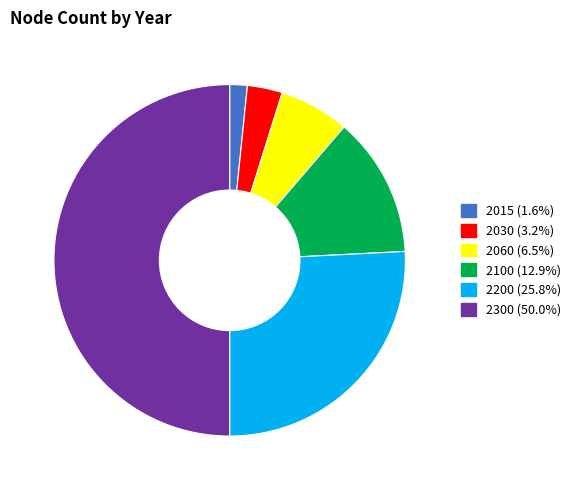

Rank the categories by value from lowest to highest.

2015, 2030, 2060, 2100, 2200, 2300